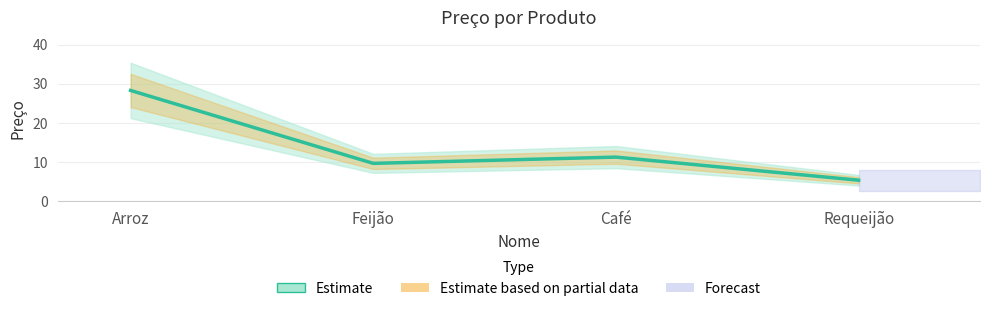

Reading left to right, what are all the values shown in this chart?

Arroz=28.3	Feijão=9.7	Café=11.3	Requeijão=5.4